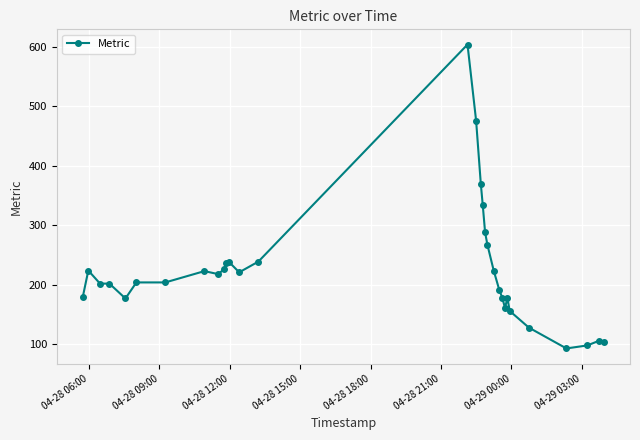

What is the difference between the maximum and minimum values?

511